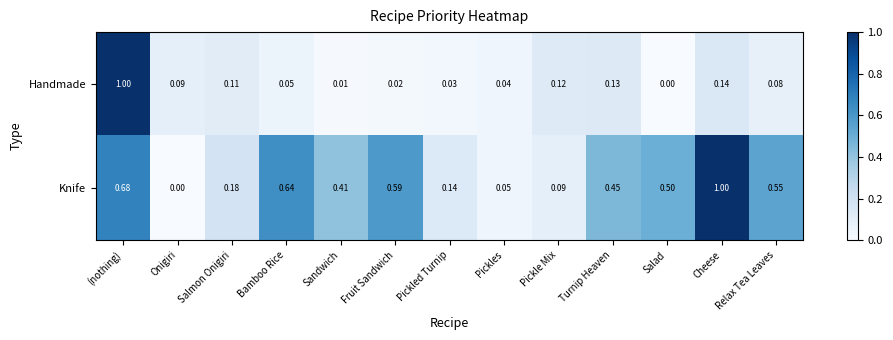

Rank the series by their average value, from lowest to highest.

Handmade, Knife